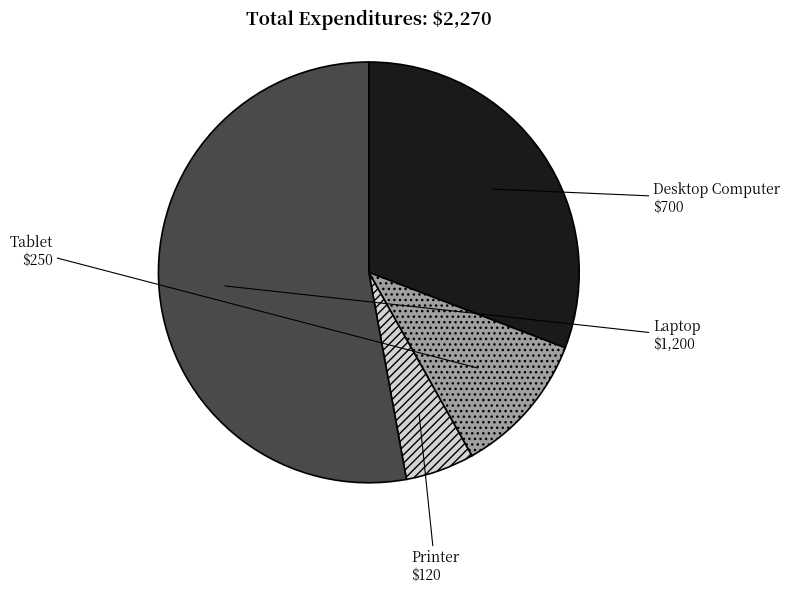

What is the ratio of the value at Tablet to the value at Printer?

2.1